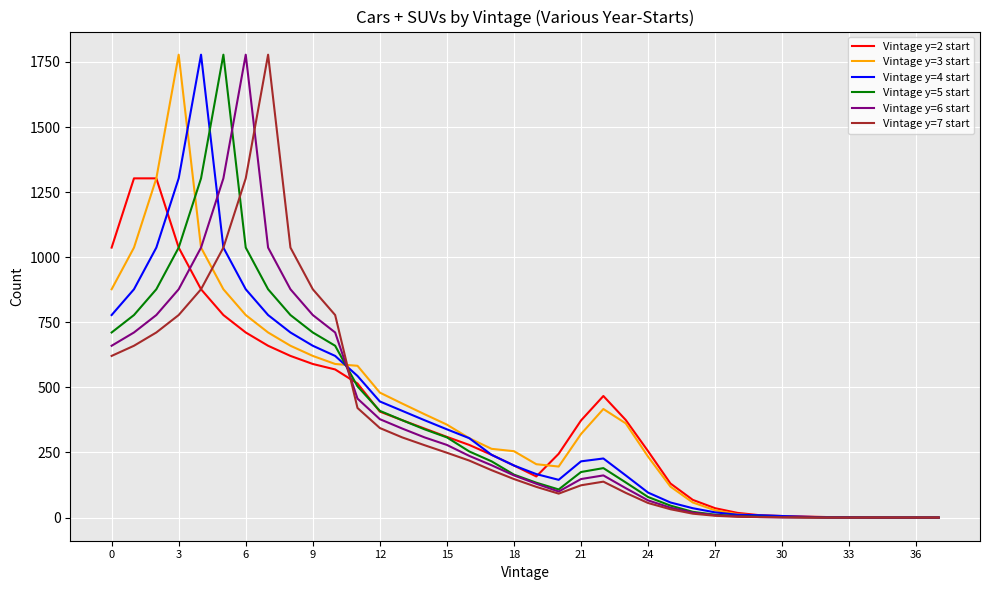

How many series are shown in this chart?

6